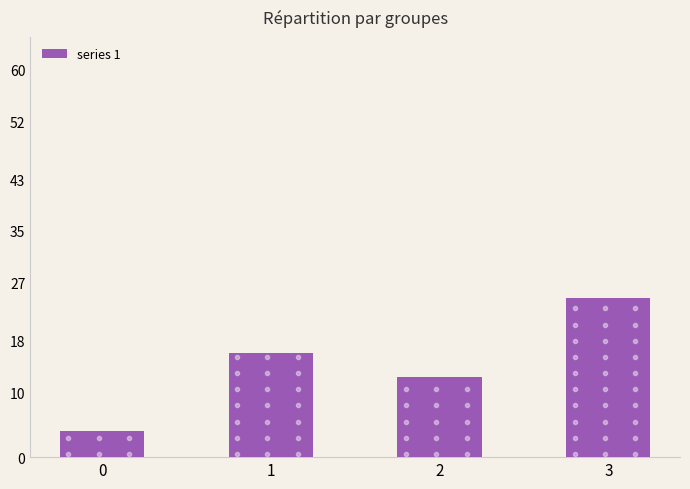

Rank the categories by value from highest to lowest.

3, 1, 2, 0